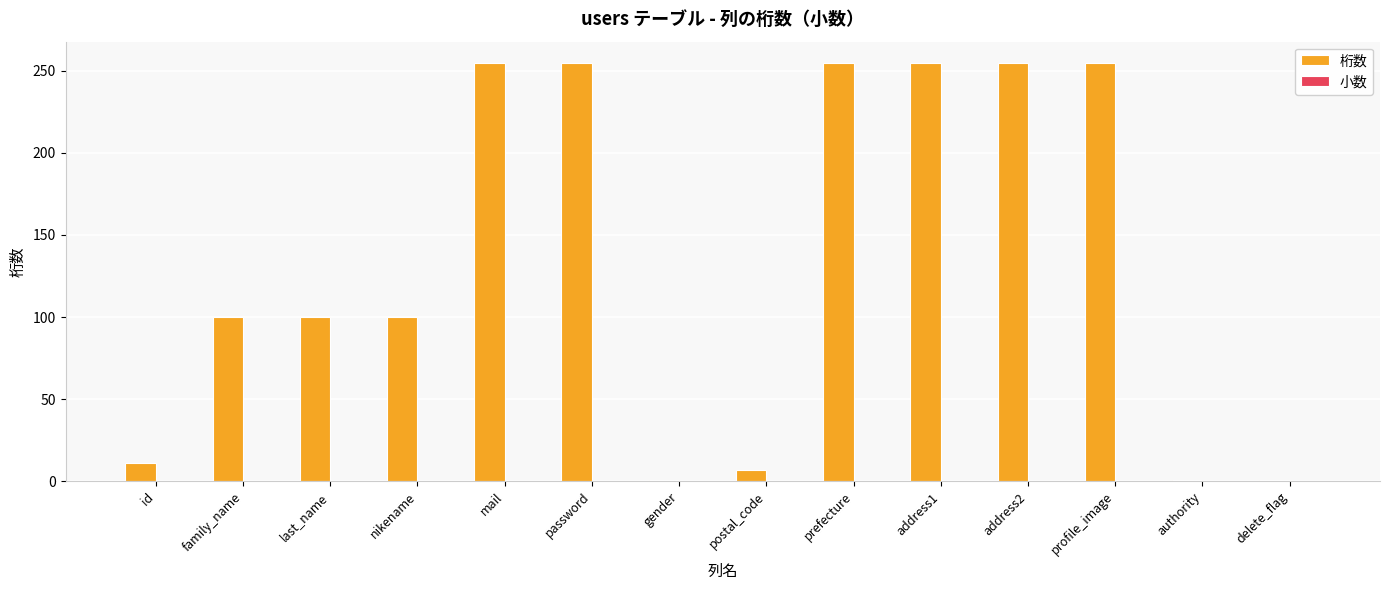

What is the average value?

132